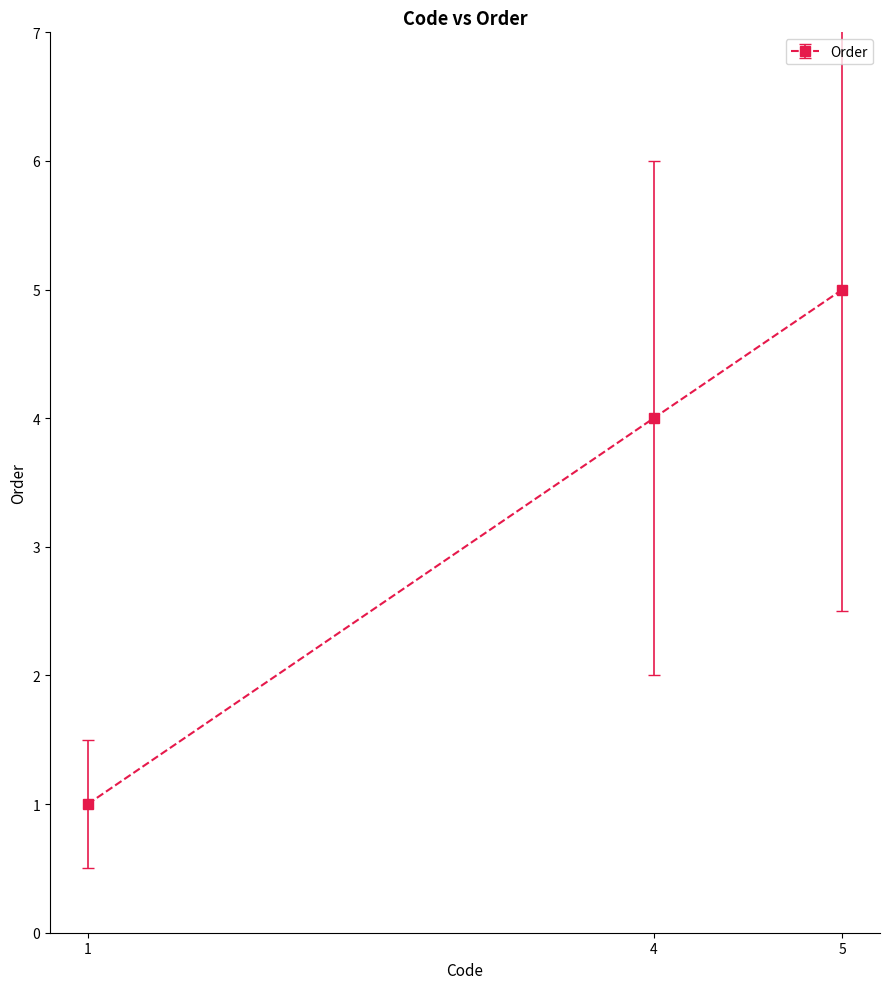

Which has a higher value, 1 or 5?

5